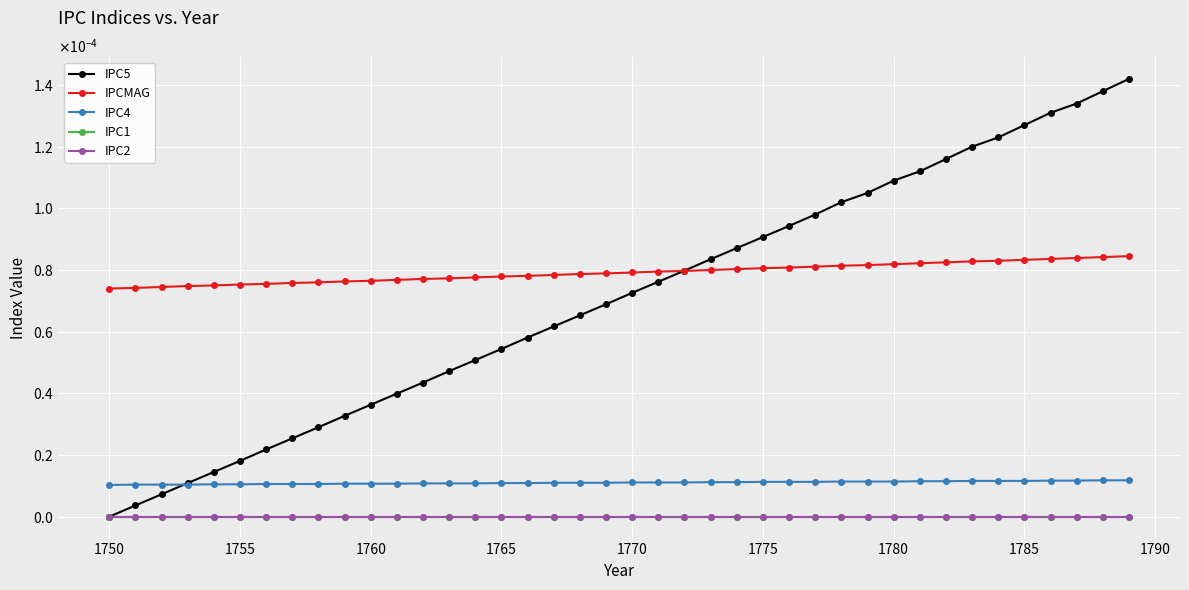

Is this an area chart (filled region under the line)?

No